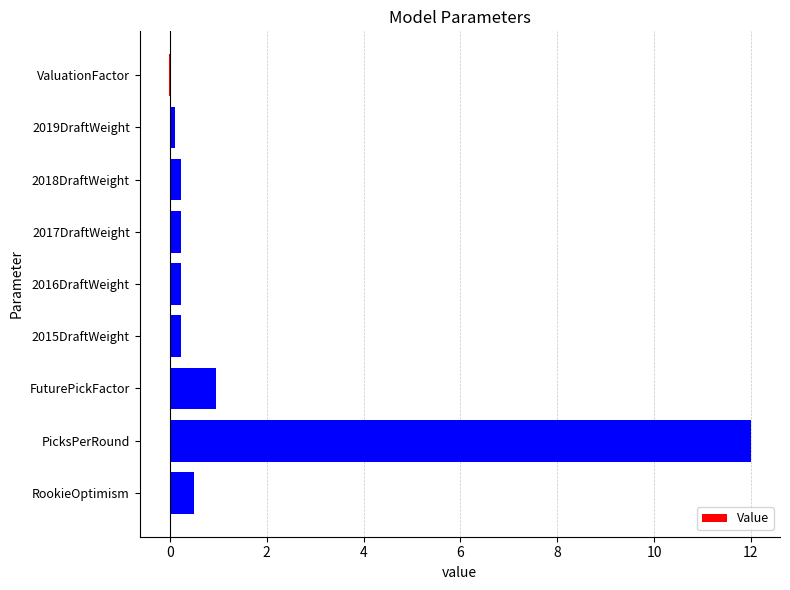

Does the chart contain stacked bars?

No